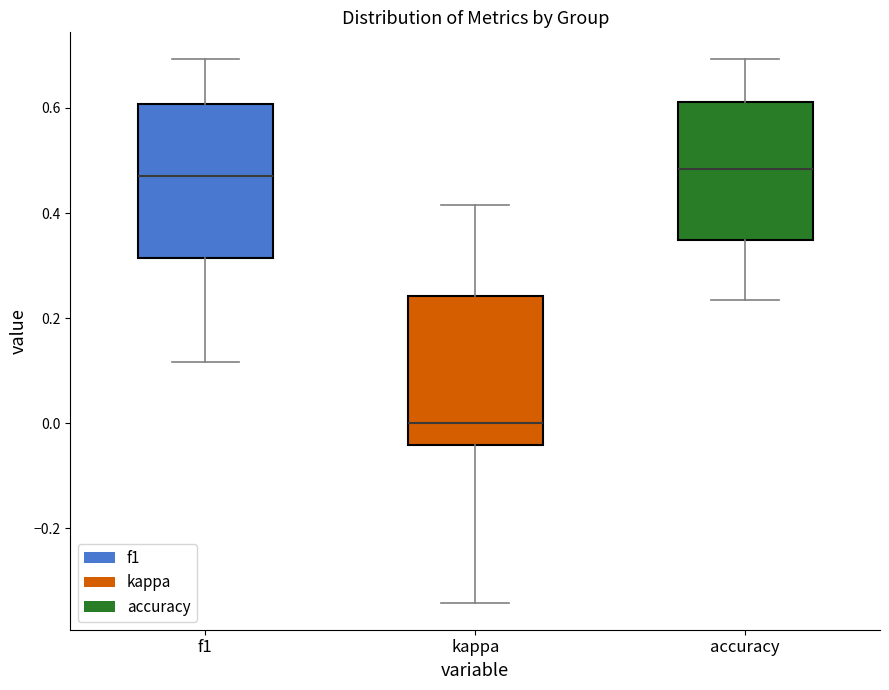

Which box has the lowest median line?

kappa